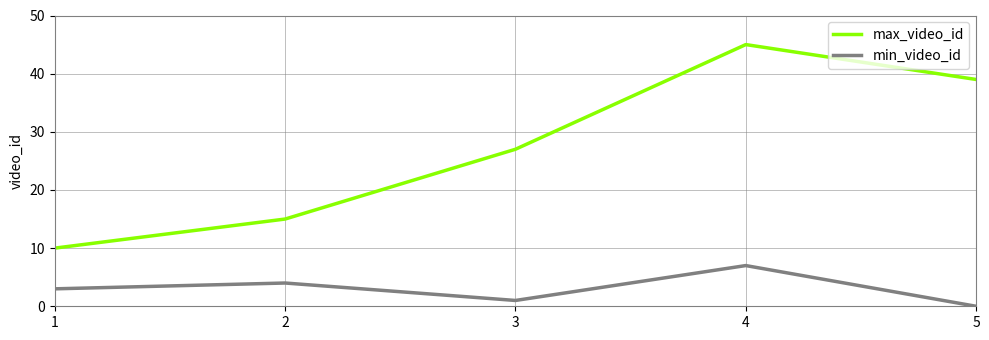

Rank the series at 1 from highest to lowest value.

max_video_id, min_video_id